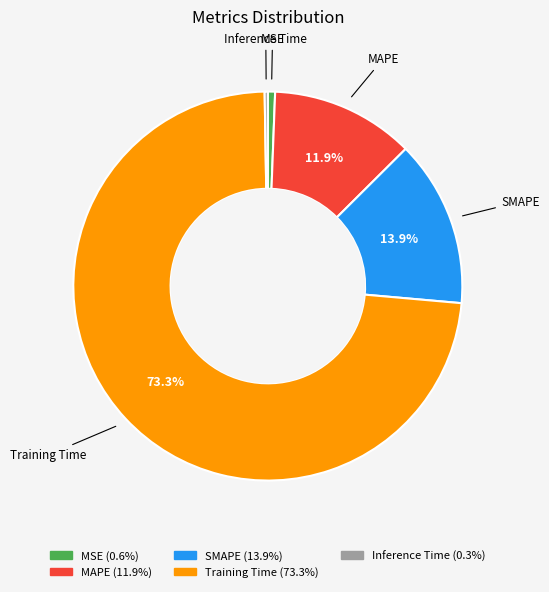

Does any single category account for the majority?

Yes